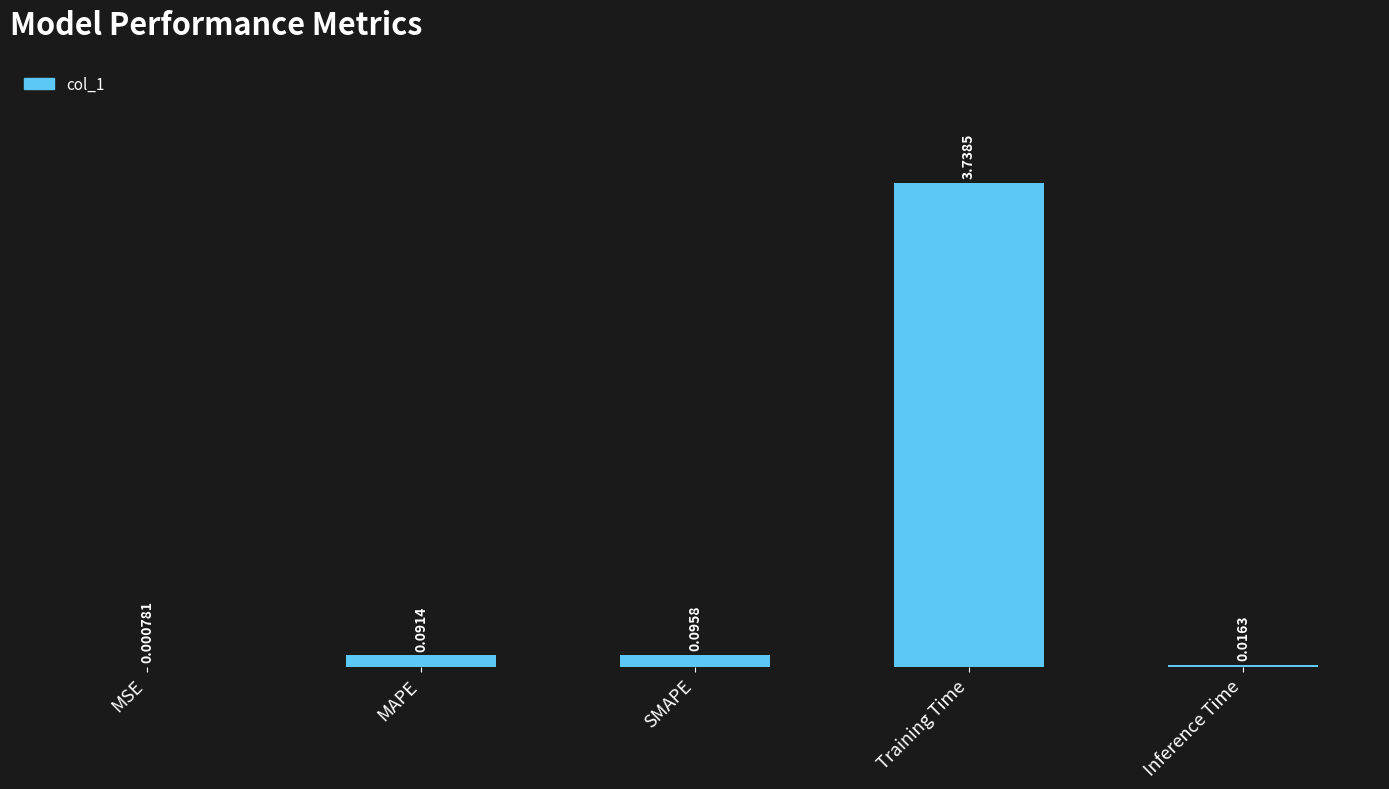

Which label corresponds to the largest value in the chart?

Training Time